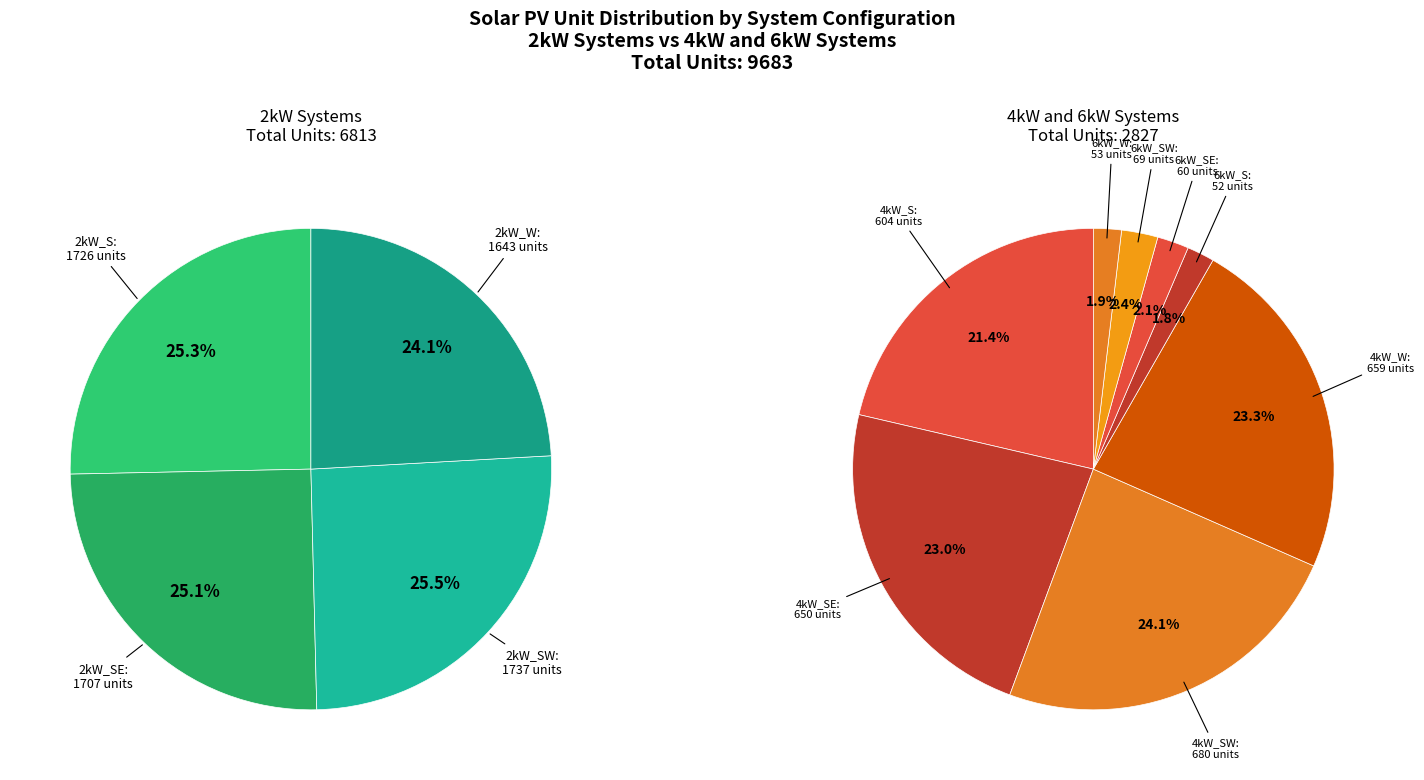

To the nearest percent, what portion does 2kW_SE represent?

18%